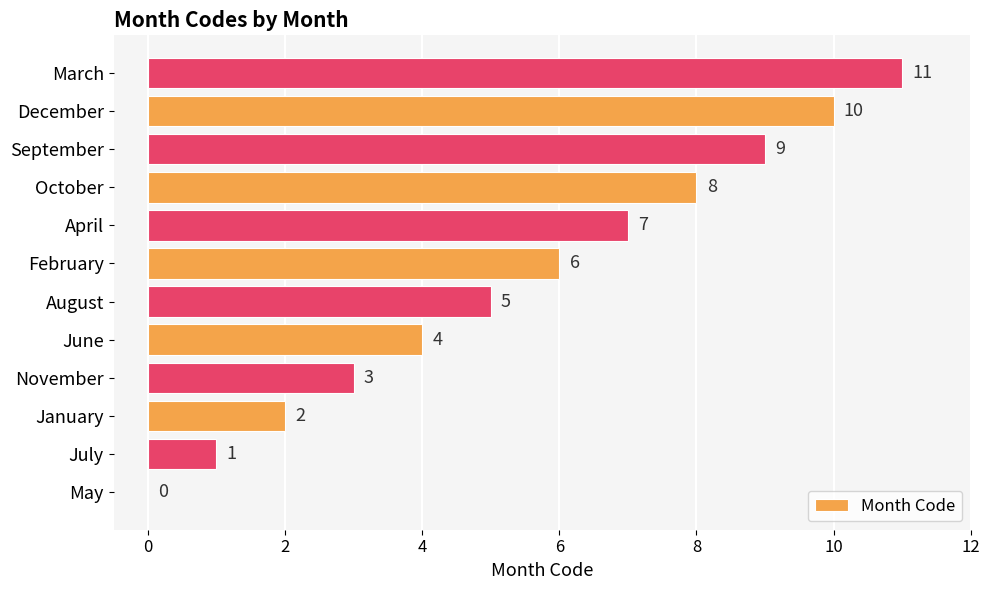

True or false: the data shows 7 at April.

True